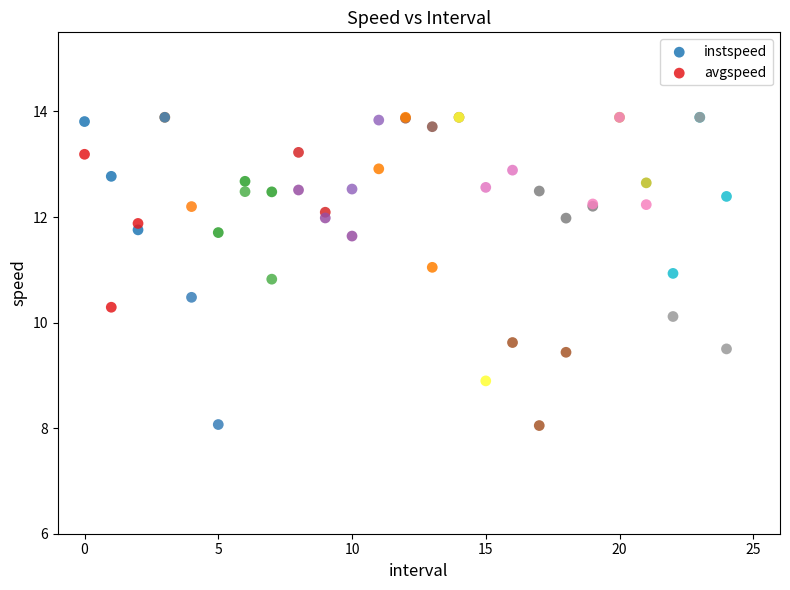

Across all series, what Y value is closest to 10?

10.1